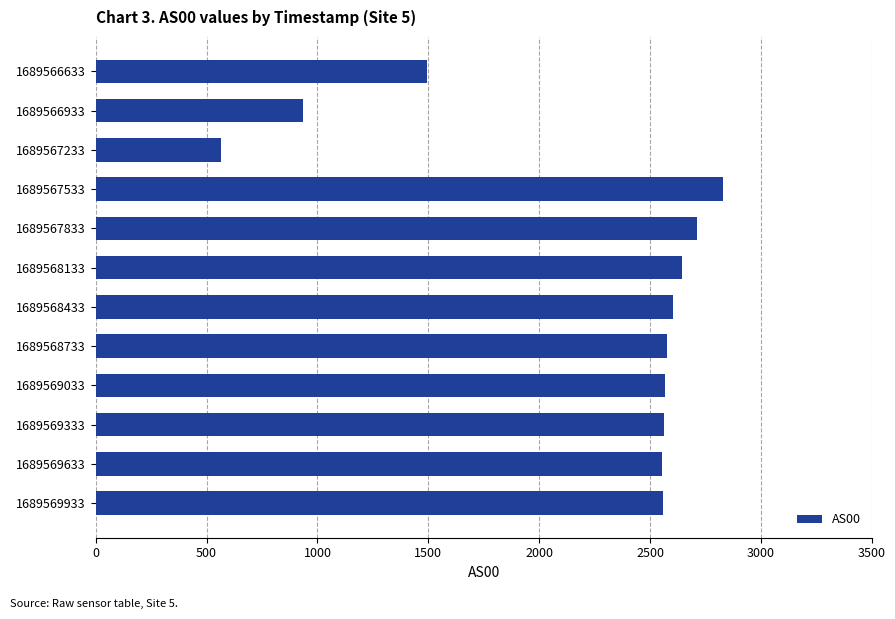

What is the value of the 5th bar from the top?

2709